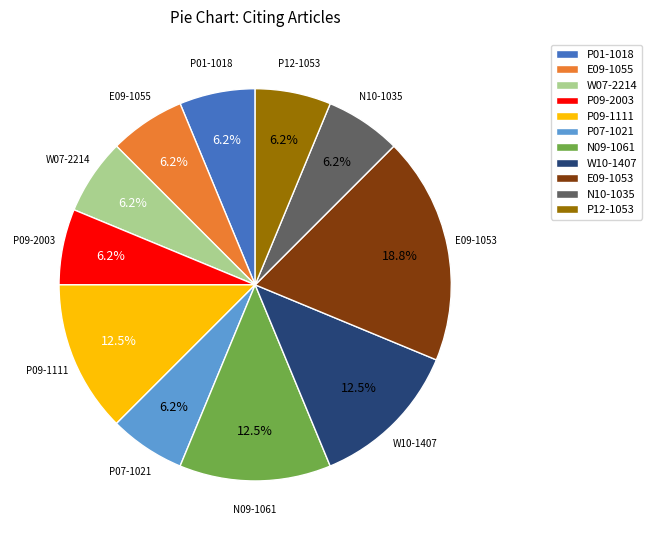

Count the number of slices in the pie.

11